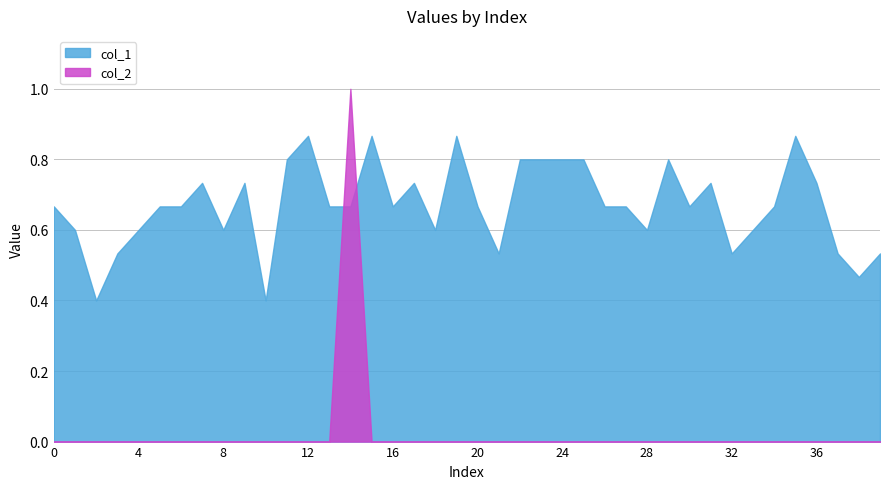

Reading right to left, what are all the values shown in this chart?

col_1: 39=0.5	38=0.5	37=0.5	36=0.7	35=0.9	34=0.7	33=0.6	32=0.5	31=0.7	30=0.7	29=0.8	28=0.6	27=0.7	26=0.7	25=0.8	24=0.8	23=0.8	22=0.8	21=0.5	20=0.7	19=0.9	18=0.6	17=0.7	16=0.7	15=0.9	14=0.7	13=0.7	12=0.9	11=0.8	10=0.4	9=0.7	8=0.6	7=0.7	6=0.7	5=0.7	4=0.6	3=0.5	2=0.4	1=0.6	0=0.7
col_2: 39=0.0	38=0.0	37=0.0	36=0.0	35=0.0	34=0.0	33=0.0	32=0.0	31=0.0	30=0.0	29=0.0	28=0.0	27=0.0	26=0.0	25=0.0	24=0.0	23=0.0	22=0.0	21=0.0	20=0.0	19=0.0	18=0.0	17=0.0	16=0.0	15=0.0	14=1.0	13=0.0	12=0.0	11=0.0	10=0.0	9=0.0	8=0.0	7=0.0	6=0.0	5=0.0	4=0.0	3=0.0	2=0.0	1=0.0	0=0.0